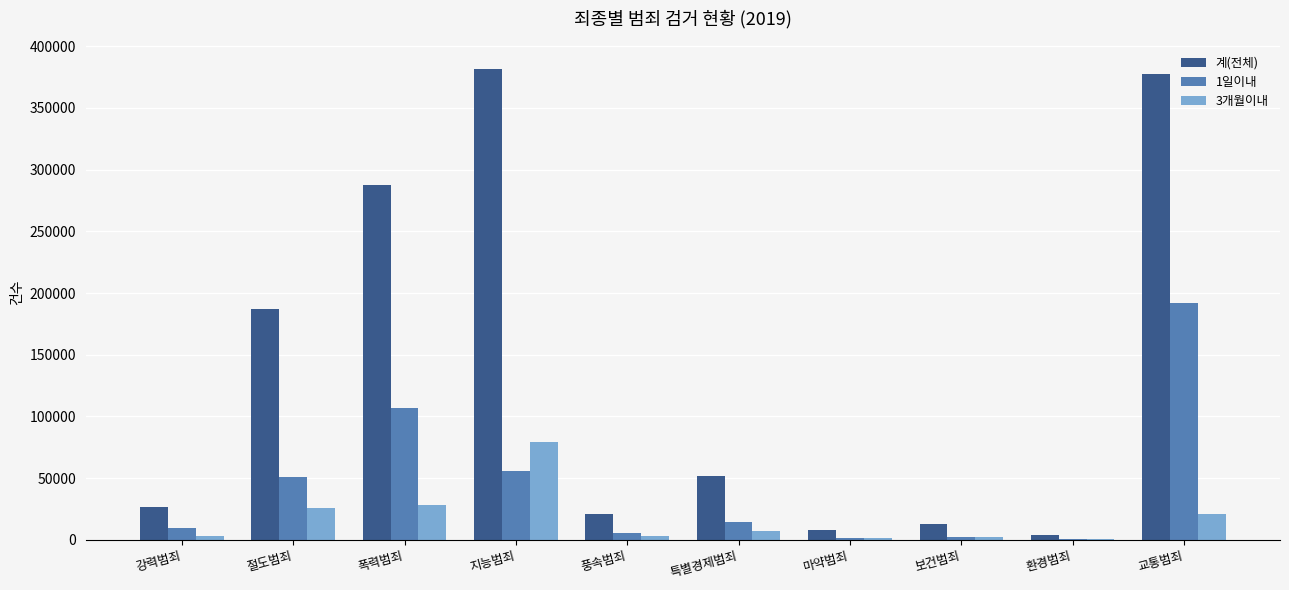

Which category has the highest value in the 1일이내 series?

교통범죄